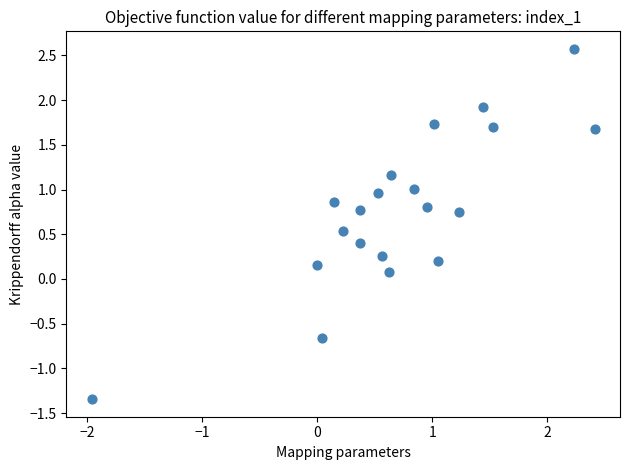

What is the range of X values (max minus min)?

4.4